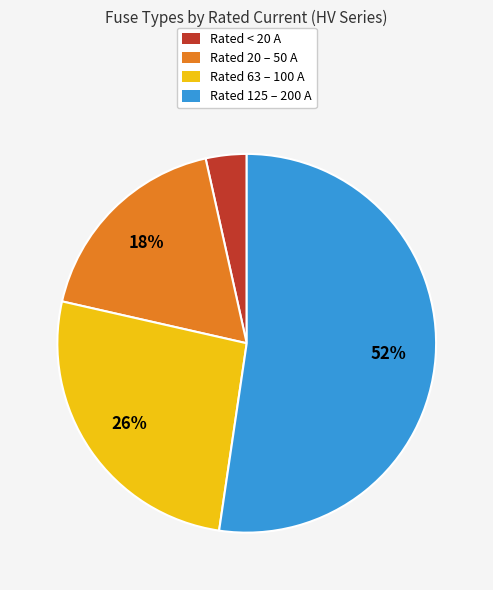

Is there a majority slice in this chart?

Yes